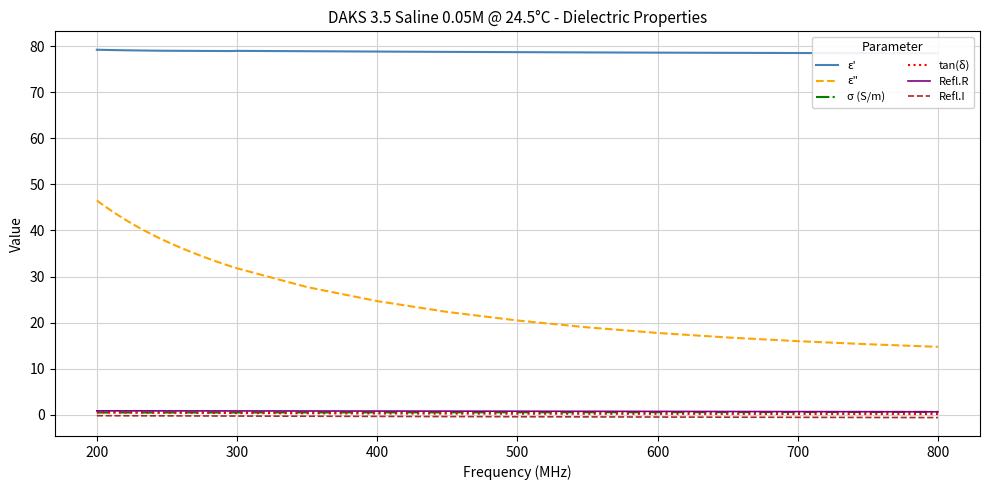

How many interior local valleys does the ε' series have?

1